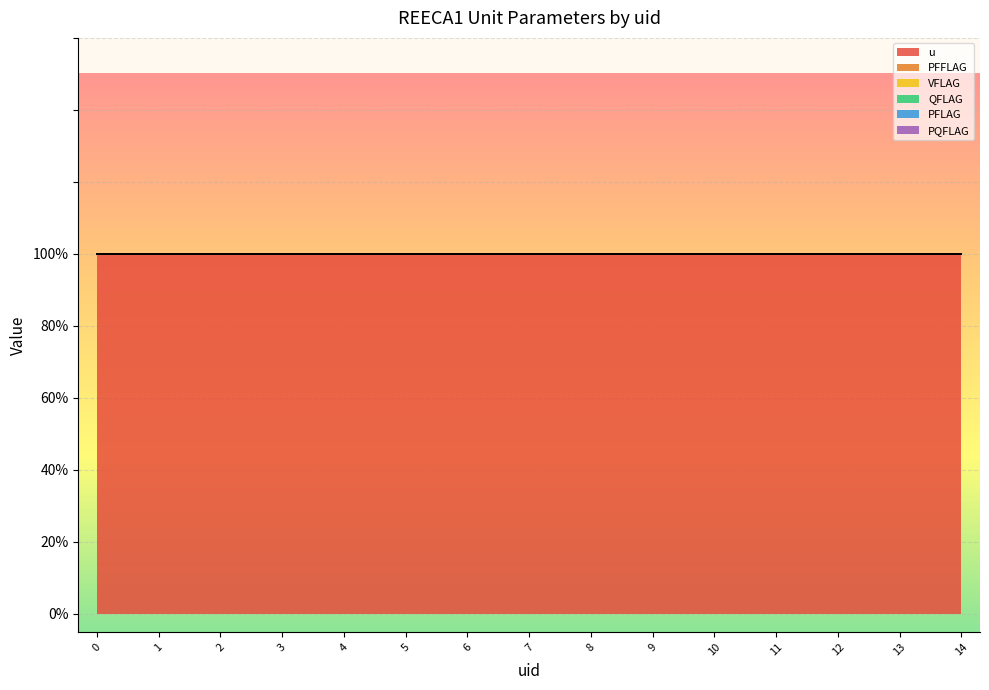

What are all the series names shown in the legend?

u, PFFLAG, VFLAG, QFLAG, PFLAG, PQFLAG